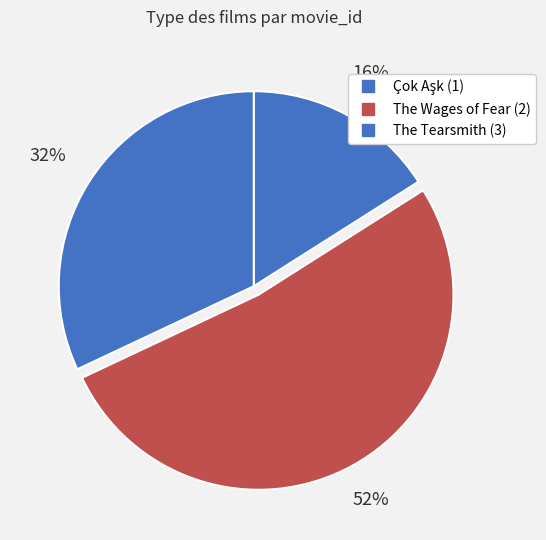

Combined, do The Tearsmith (3) and Çok Aşk (1) account for over 50%?

No